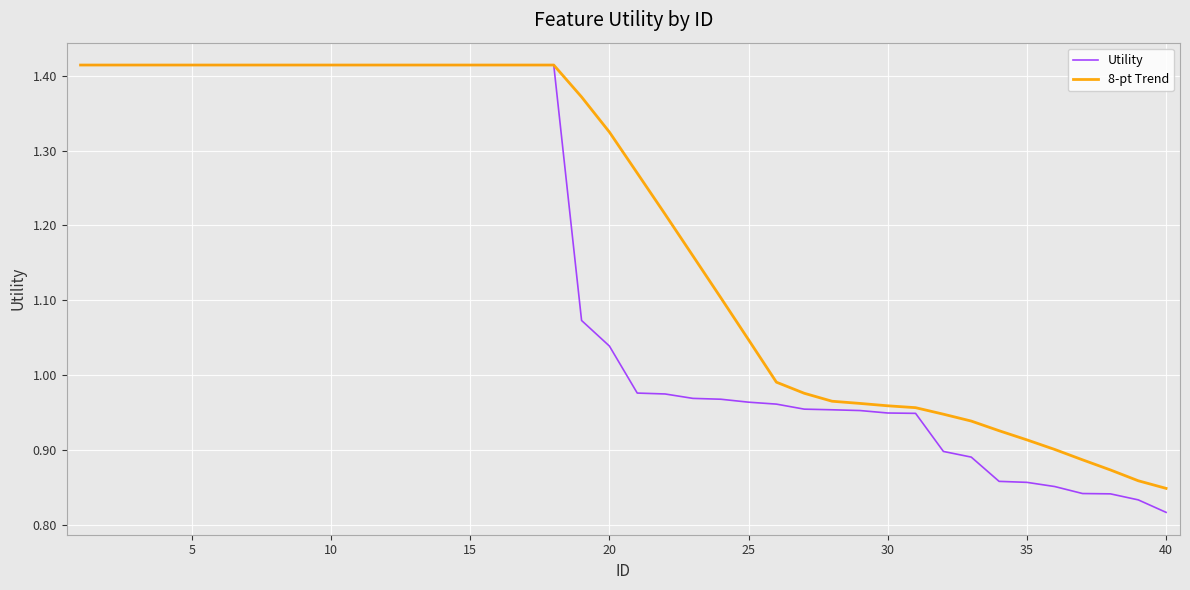

Rank the series by their average value, from highest to lowest.

8-pt Trend, Utility